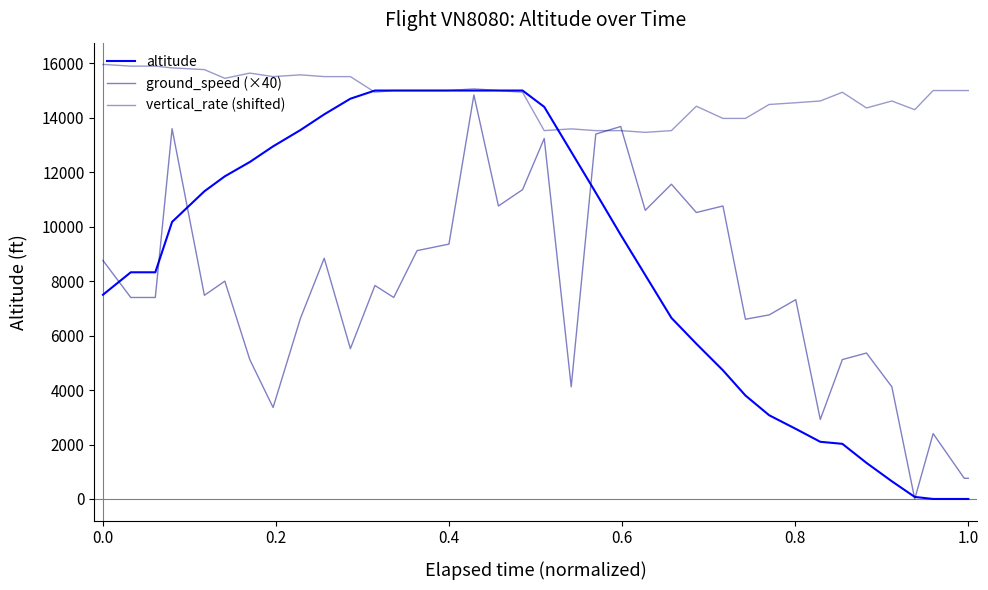

True or false: altitude and vertical_rate (shifted) cross at least once.

True